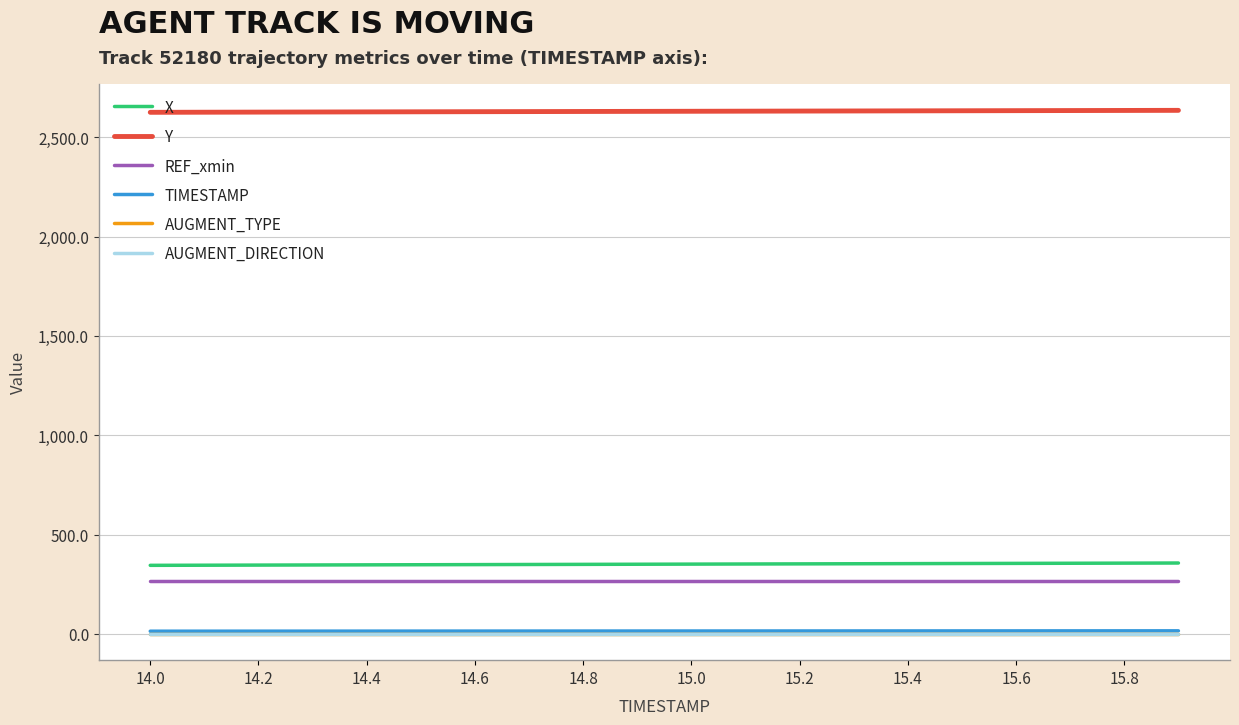

Does the chart have visible grid lines?

Yes